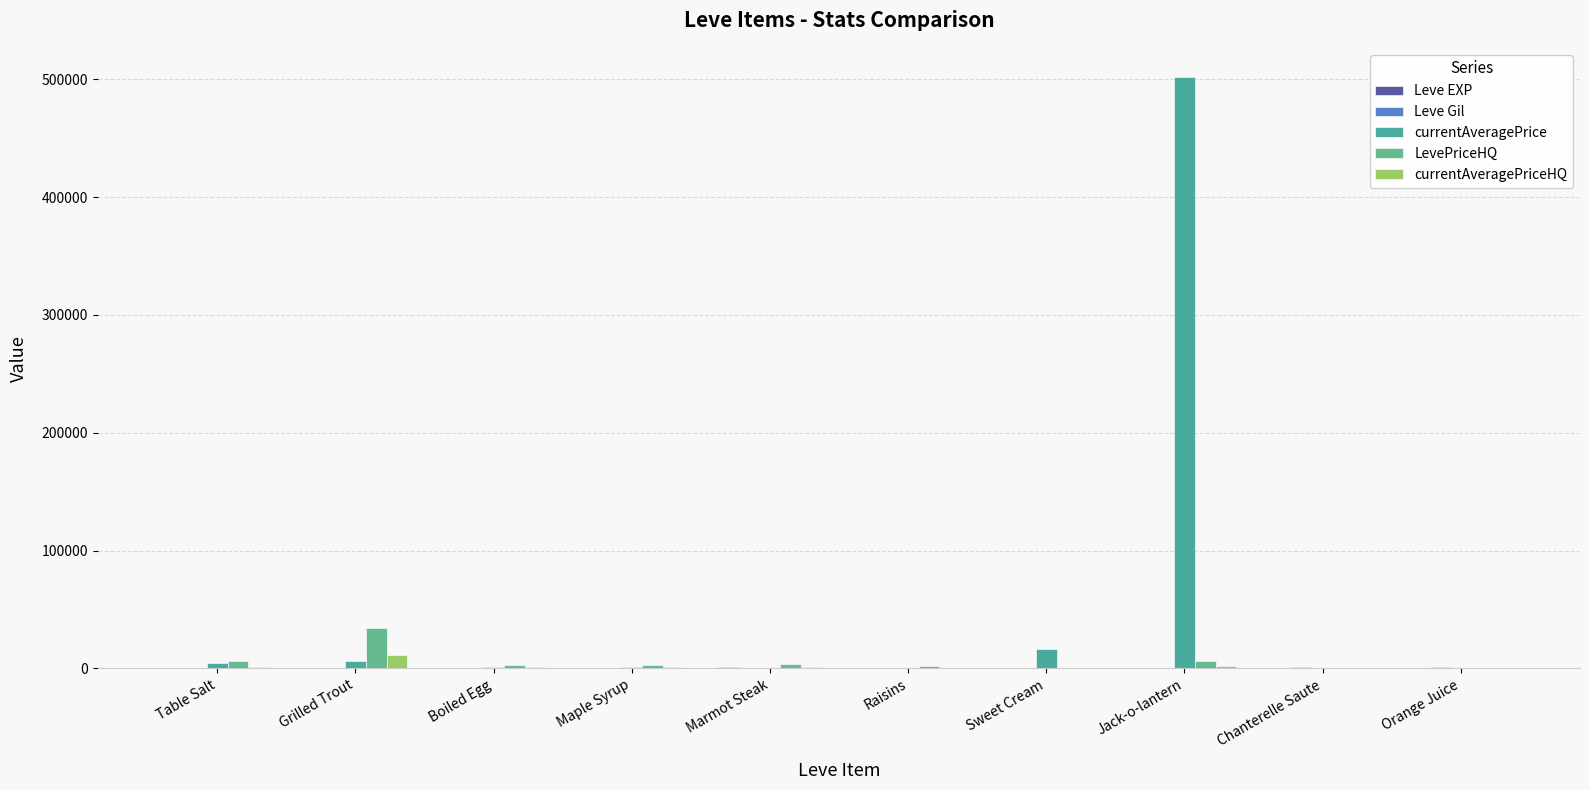

What is the maximum value shown in the chart?

501541